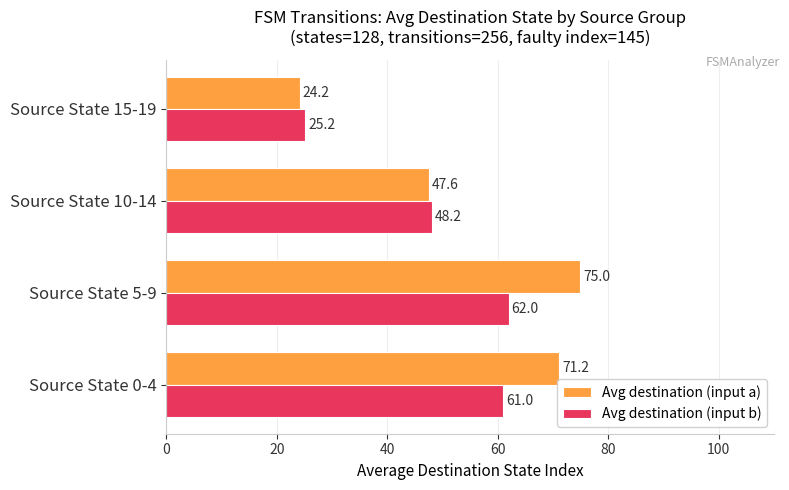

What is the average value of the Avg destination (input a) series?

54.5